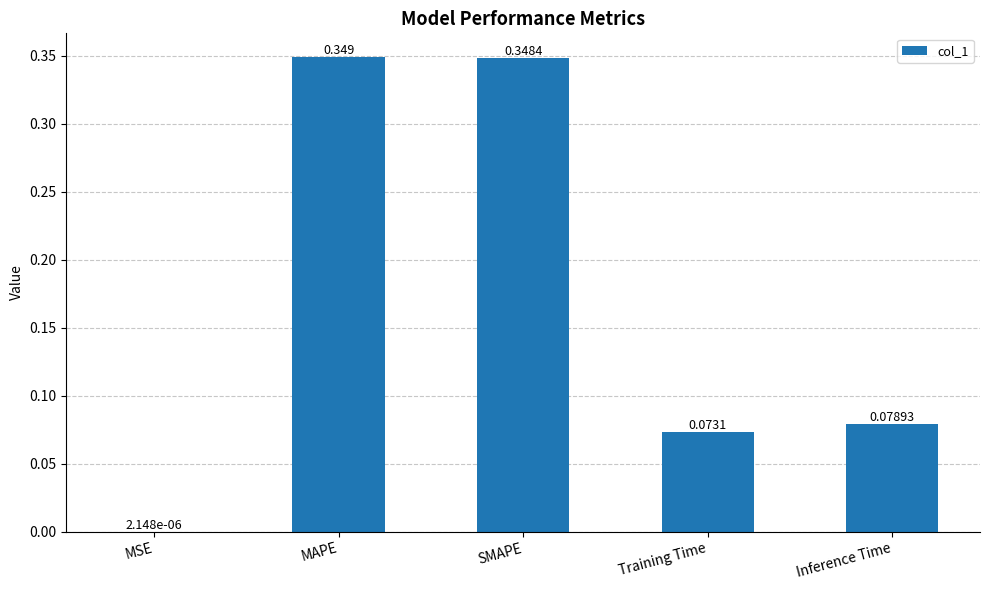

How many categories are shown in the chart?

5